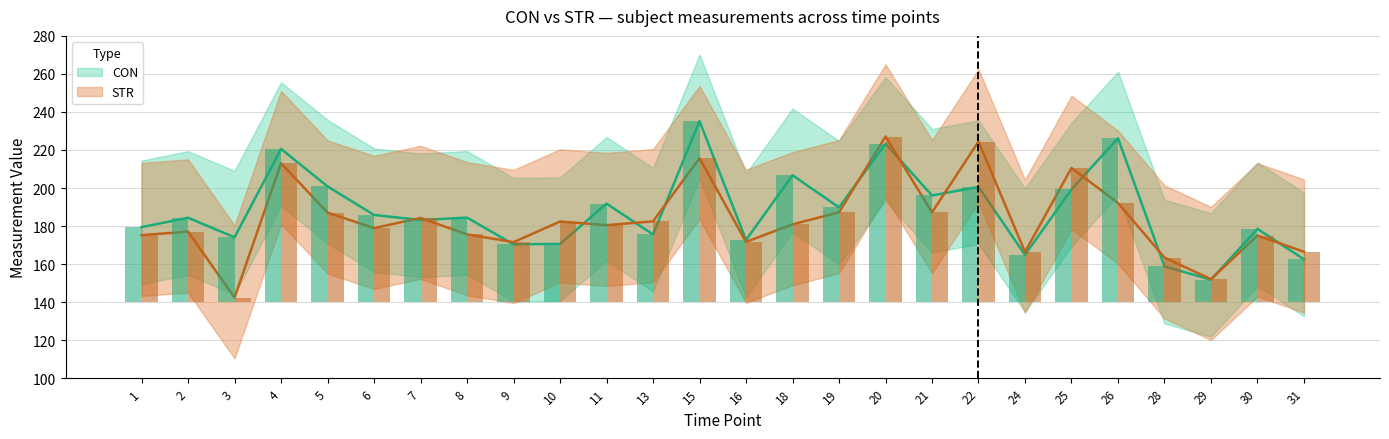

What is the value of the CON bar at the 13th from the left?

235.2